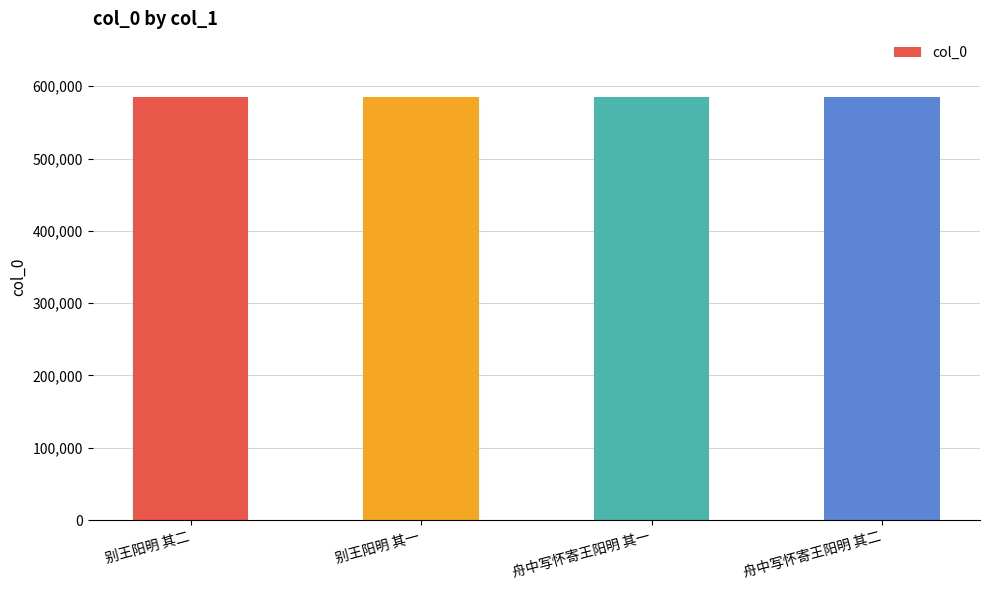

What is the label of the 4th bar from the right?

别王阳明 其二